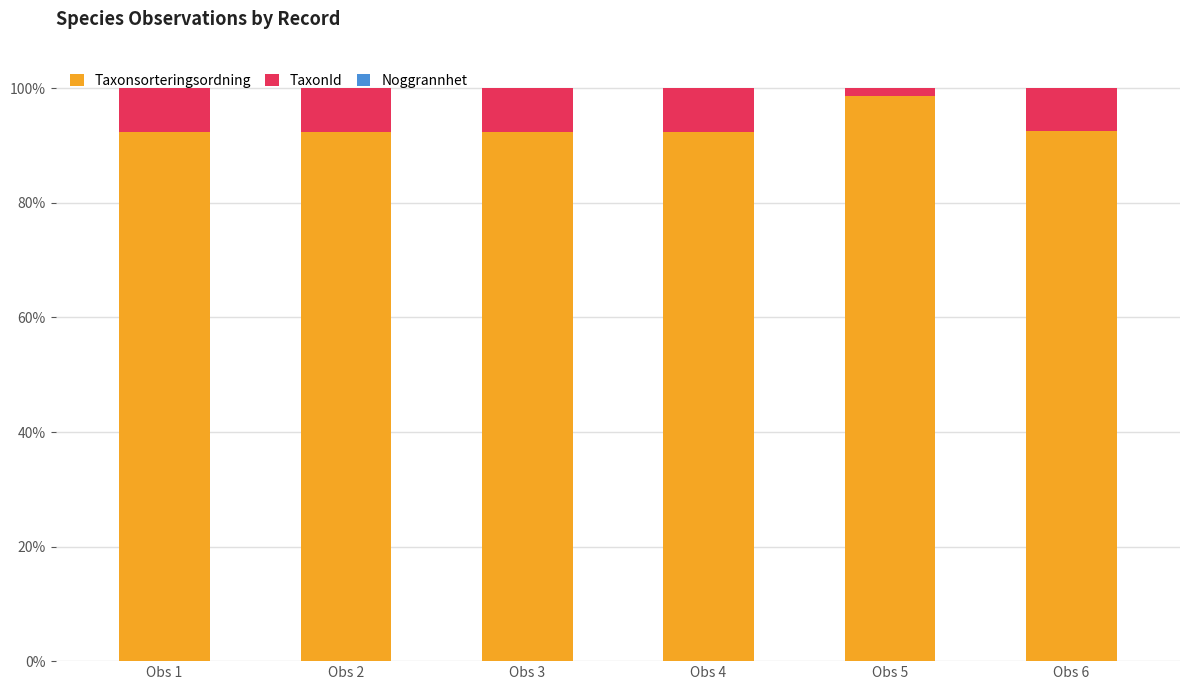

At which label does Taxonsorteringsordning reach its peak?

Obs 5